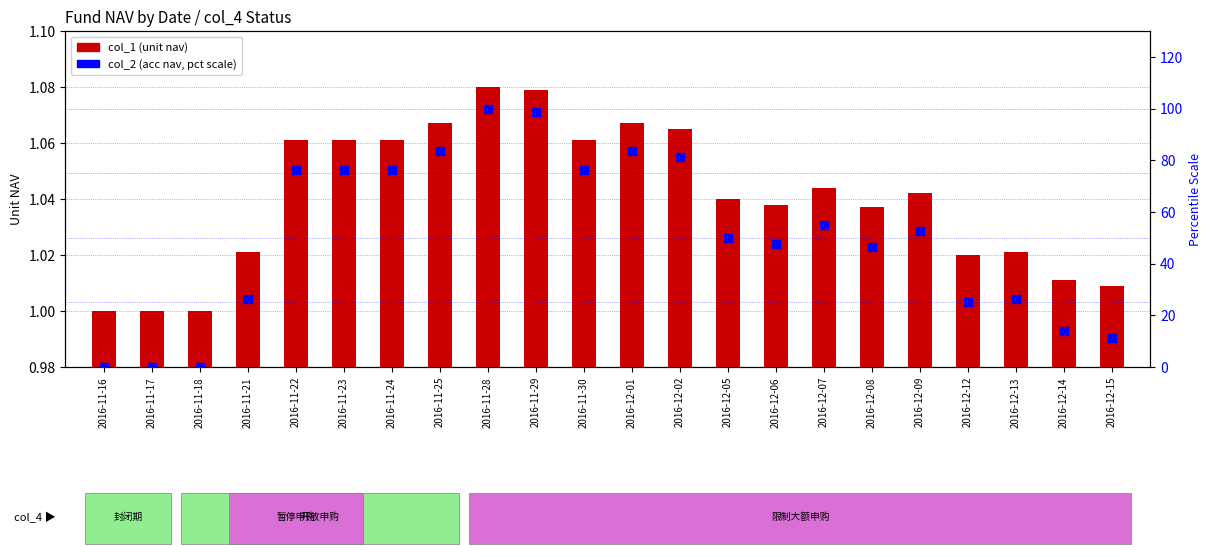

Which series has the largest Y range (max minus min)?

col_2 (acc nav pct)